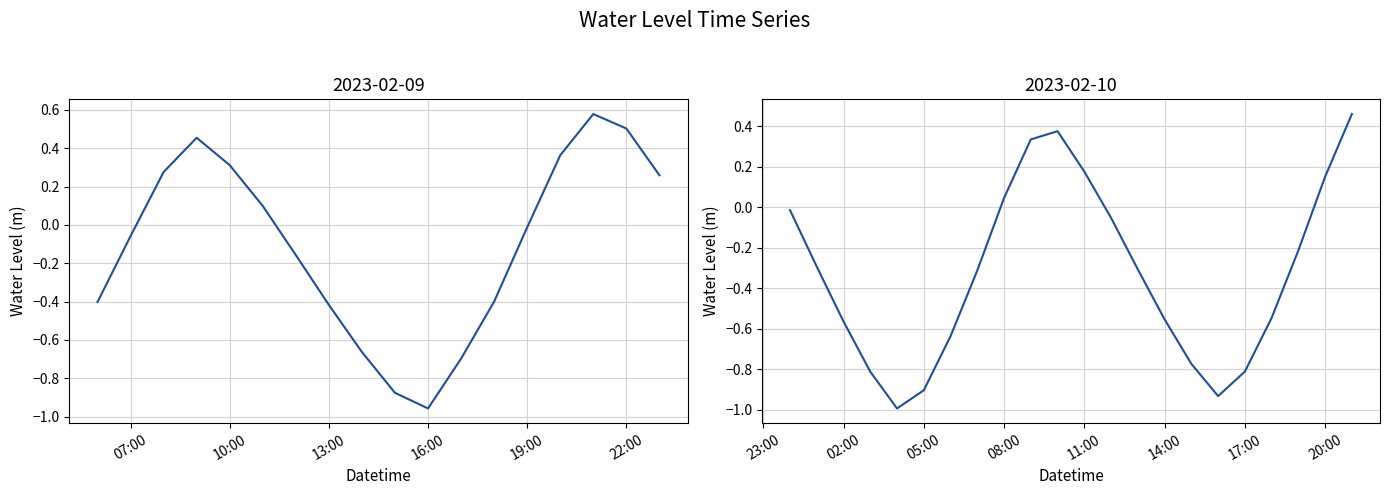

What is the difference between the second highest and second lowest values?

1.3